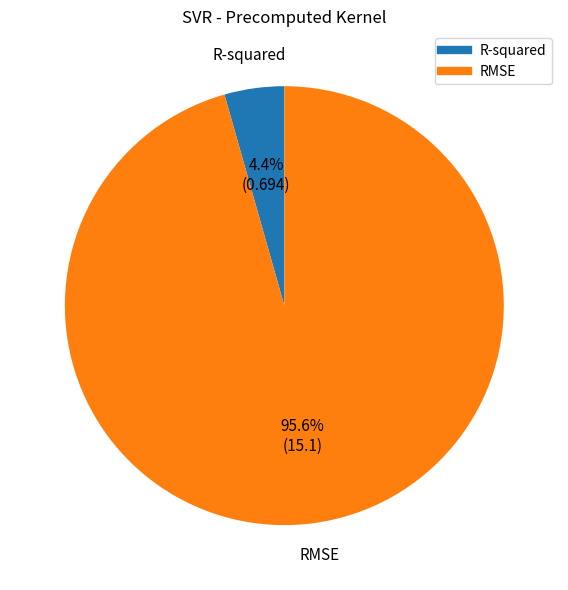

What is the largest slice in the pie chart?

RMSE